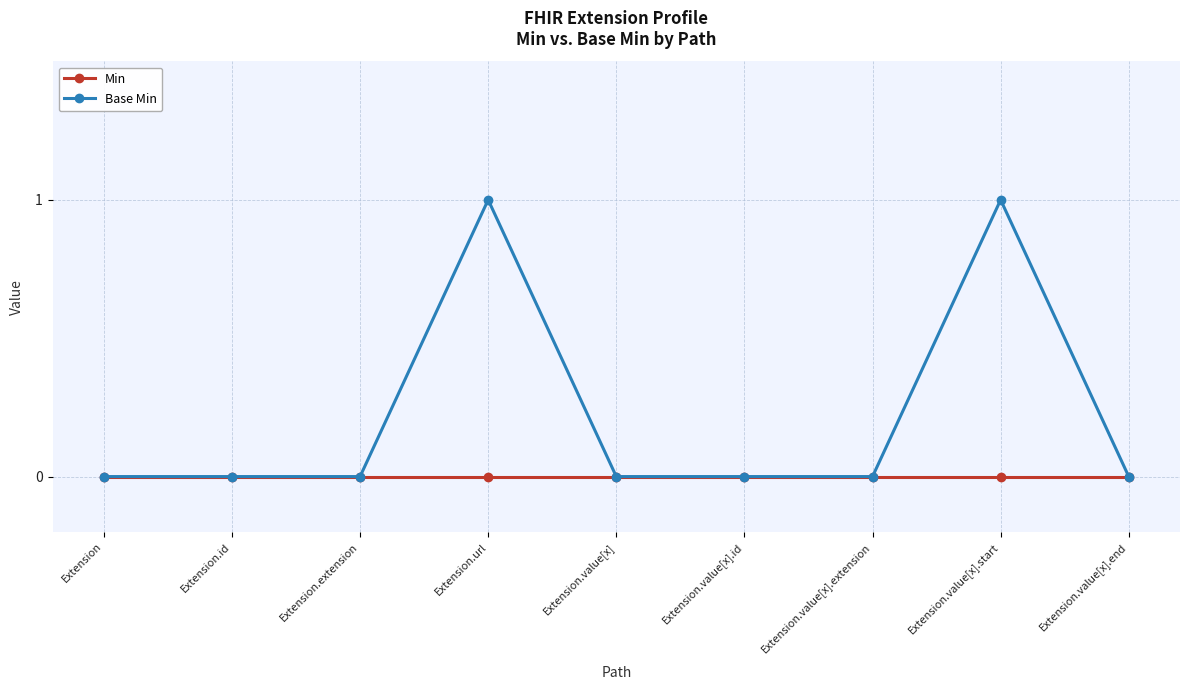

How many distinct data groups are displayed?

2